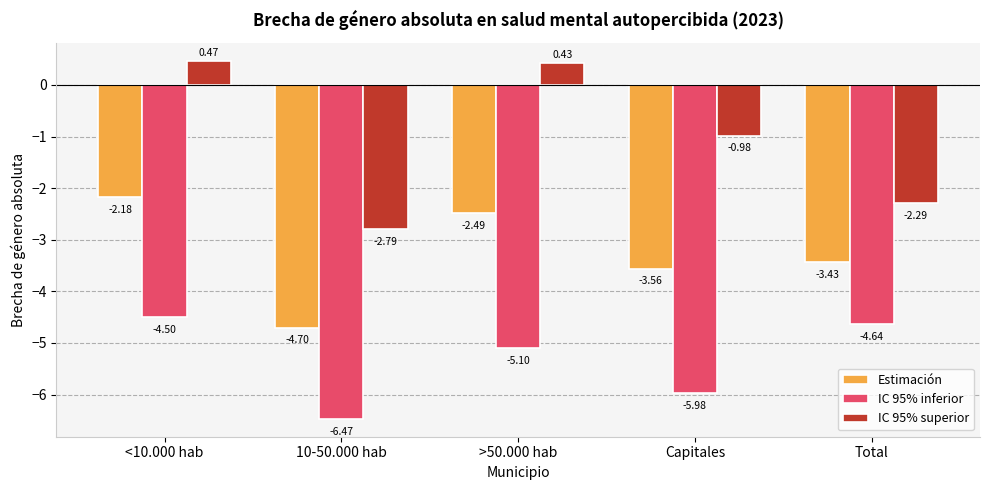

What are all the series names shown in the legend?

Estimación, IC 95% inferior, IC 95% superior